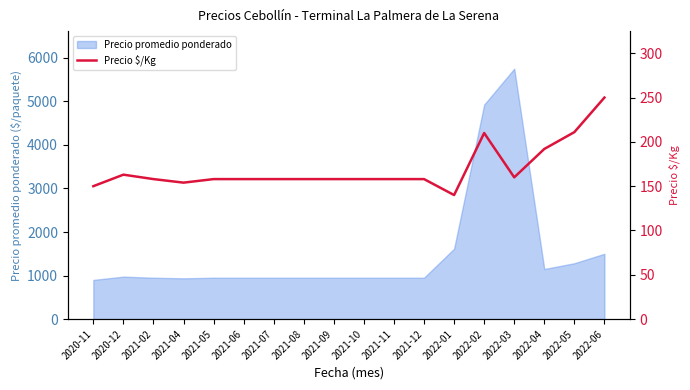

At which label does Precio promedio ponderado reach its peak?

2022-03